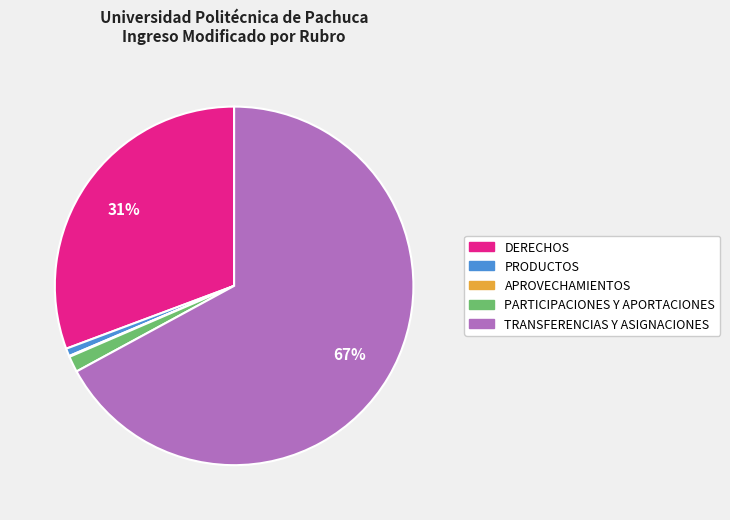

True or false: PRODUCTOS accounts for 8% of the total.

False